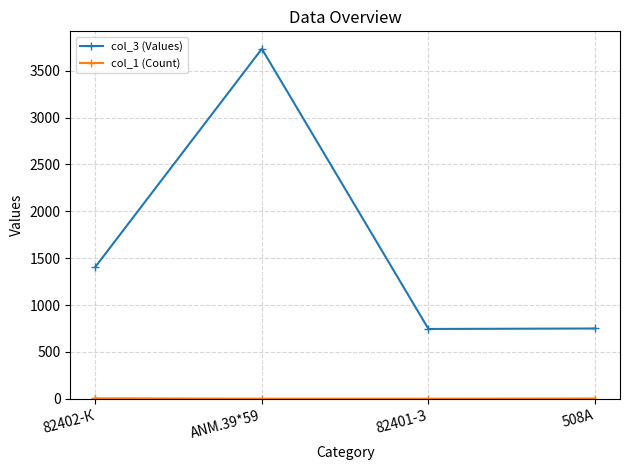

Is it true that col_3 (Values) equals 6548 at ANM.39*59?

False